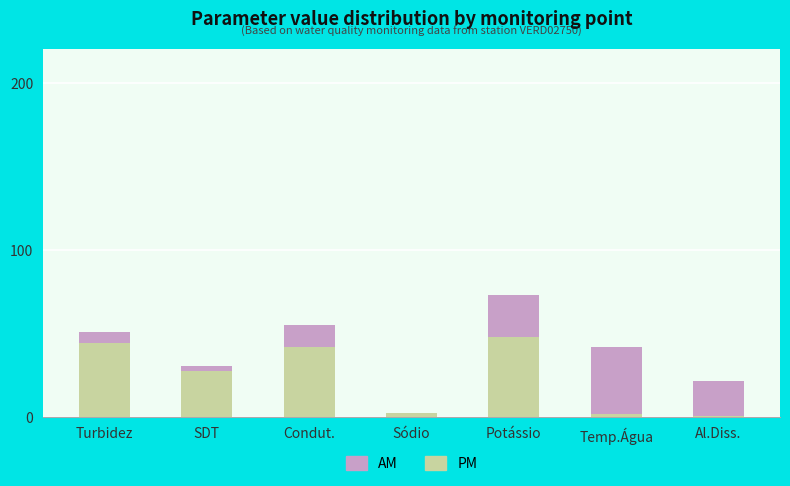

At which category is the sum across all series the highest?

Potássio